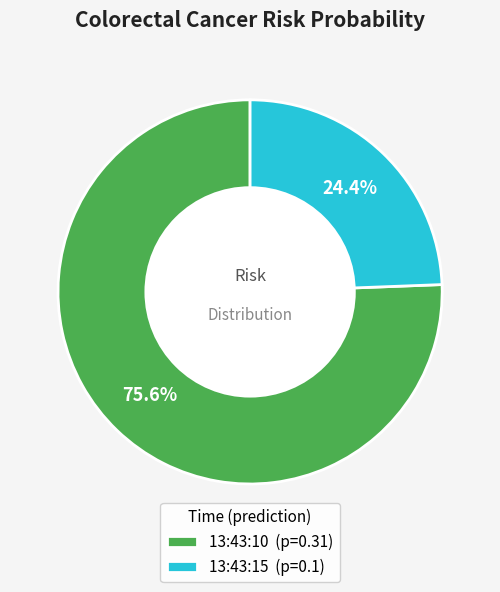

True or false: 13:43:10 accounts for 76% of the total.

True